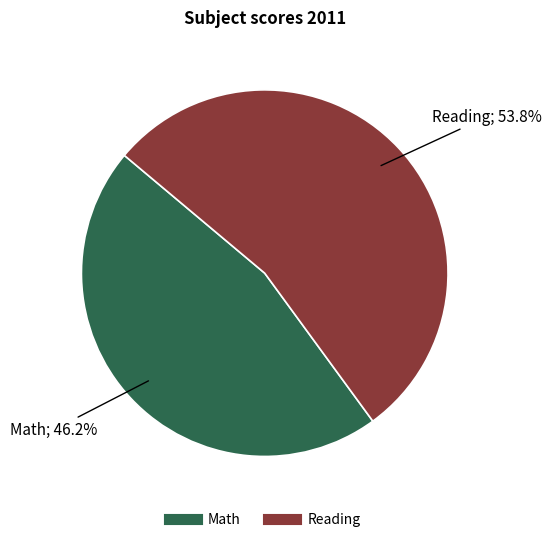

What is the smallest slice in the pie chart?

Math